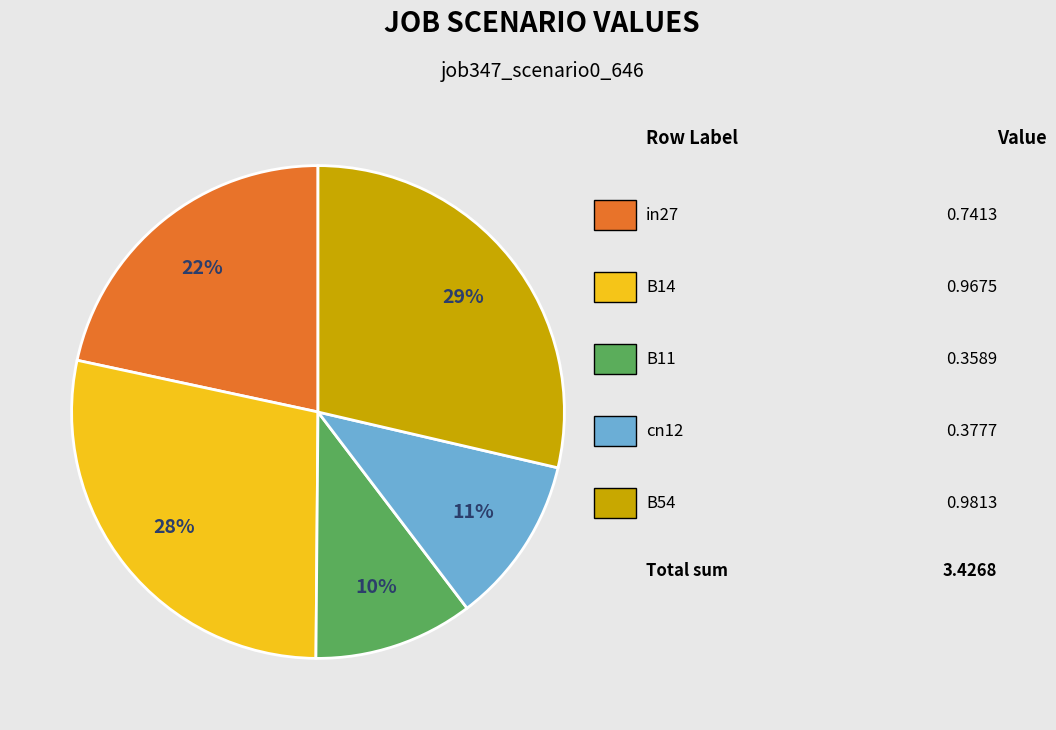

To the nearest percent, what is the average slice percentage?

20%